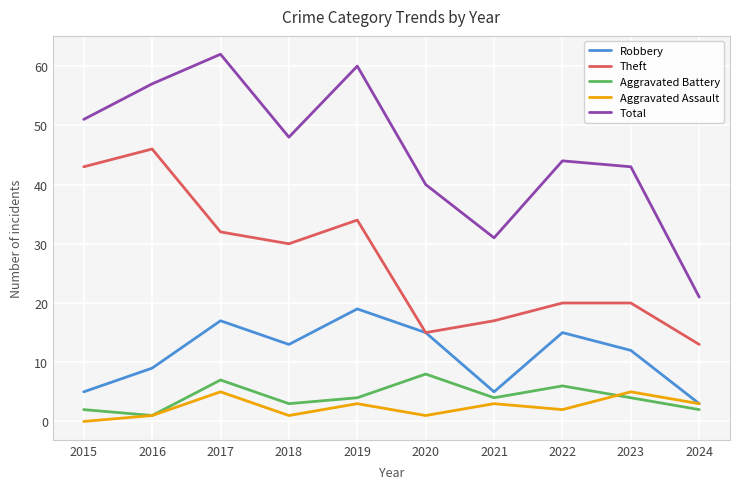

What is the difference between the maximum and second lowest values in the Theft series?

31